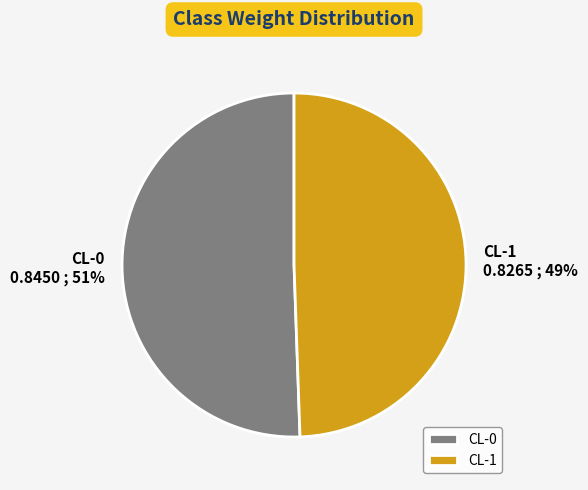

Which slice represents more than half of the pie?

CL-0